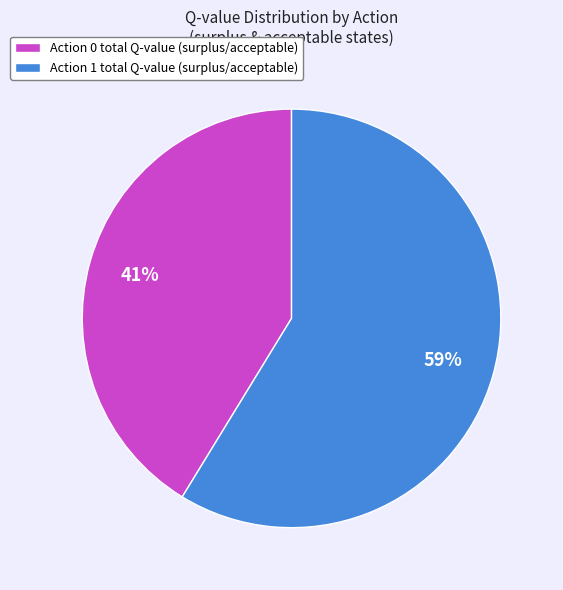

To the nearest percent, what is the combined percentage of Action 0 total Q-value (surplus/acceptable) and Action 1 total Q-value (surplus/acceptable)?

100%